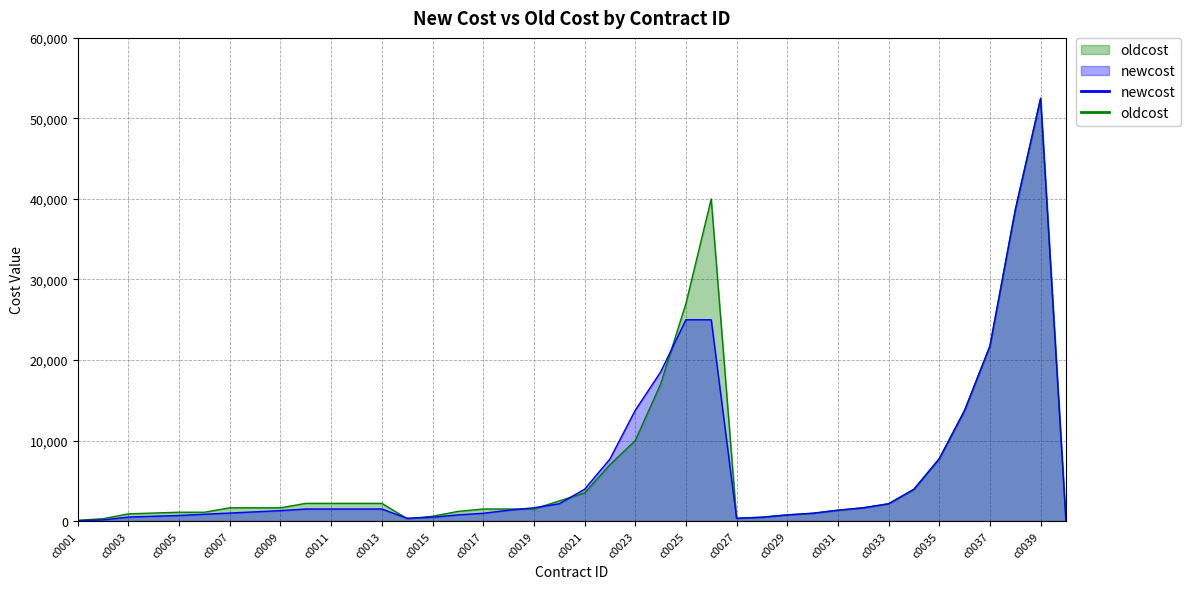

What is the value of the newcost point at the 8th from the left?

1150